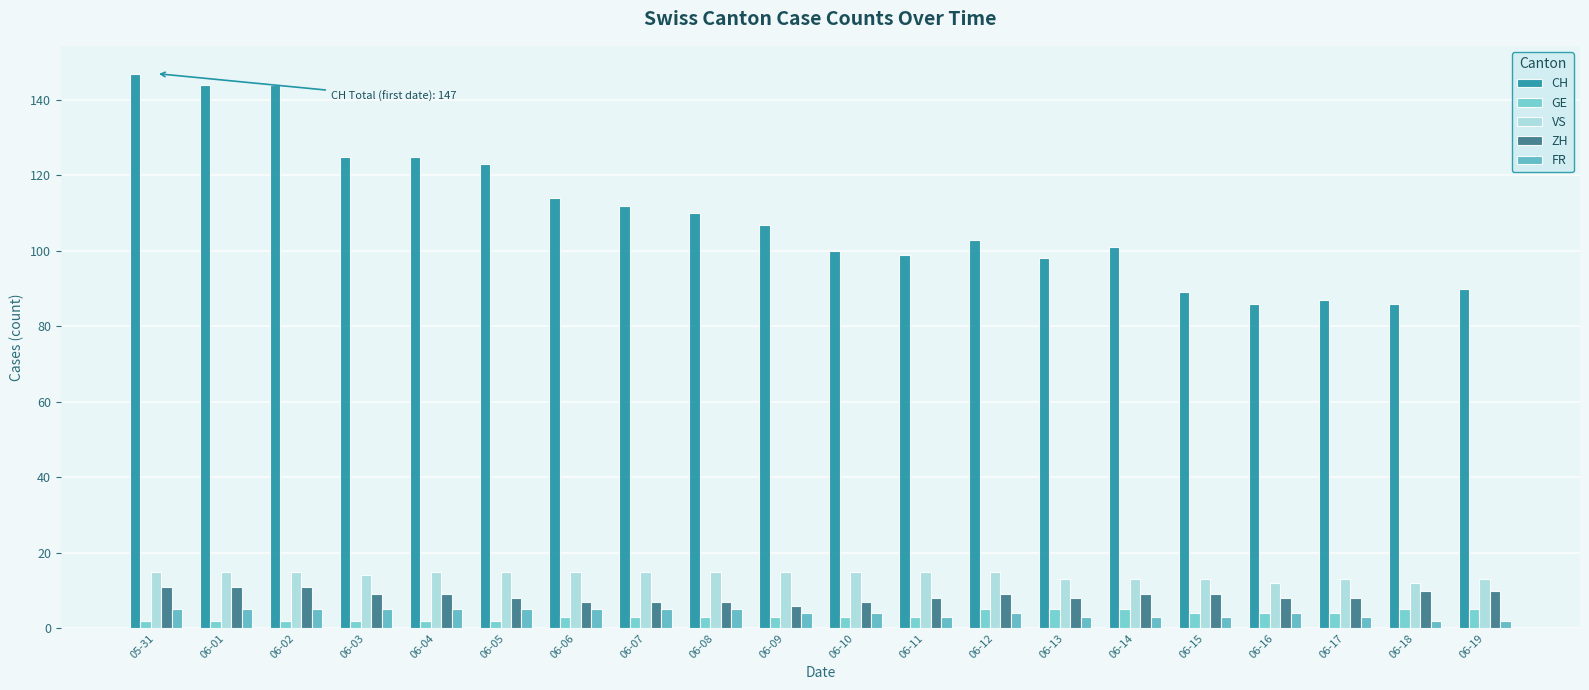

List the labels in order of GE value, largest first.

06-12, 06-13, 06-14, 06-18, 06-19, 06-15, 06-16, 06-17, 06-06, 06-07, 06-08, 06-09, 06-10, 06-11, 05-31, 06-01, 06-02, 06-03, 06-04, 06-05